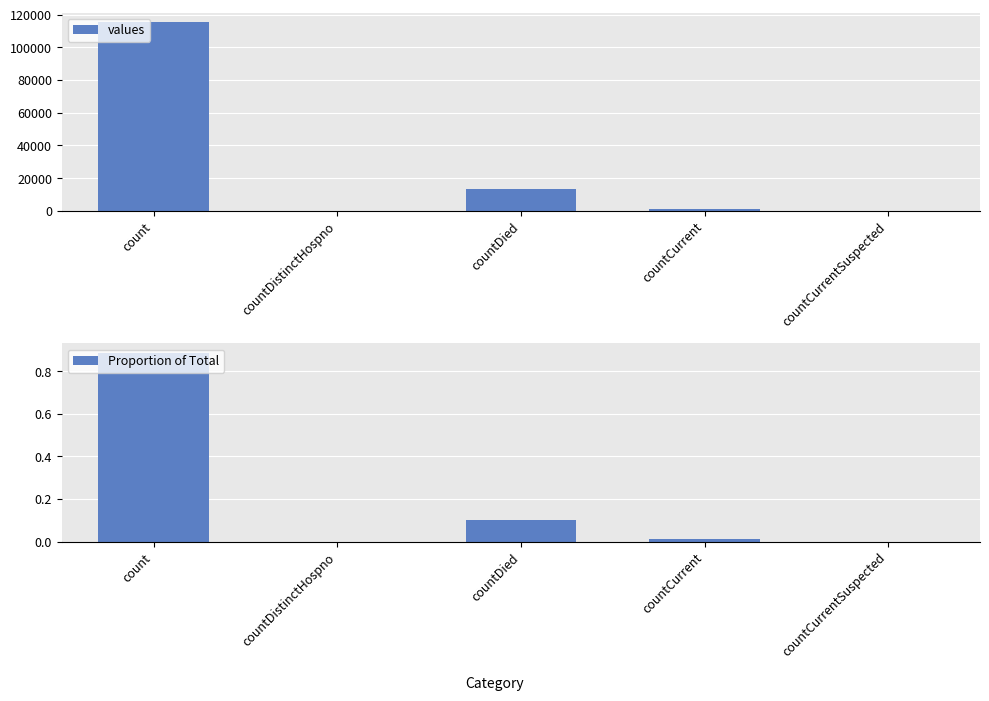

The value of Proportion of Total at countDistinctHospno is 0.5. True or false?

False